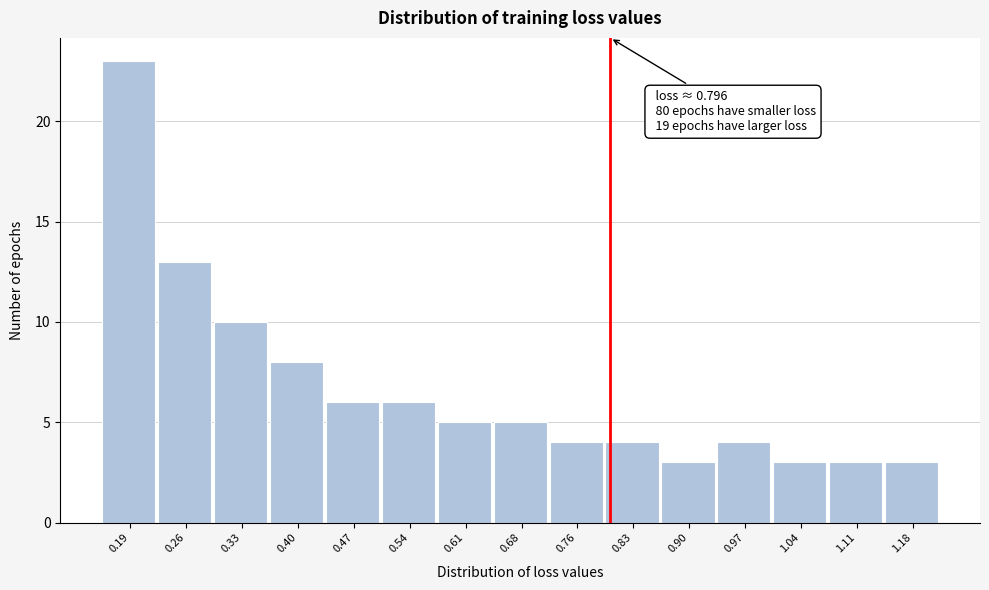

Over which range of the x-axis is the bar tallest?

0.16 to 0.23